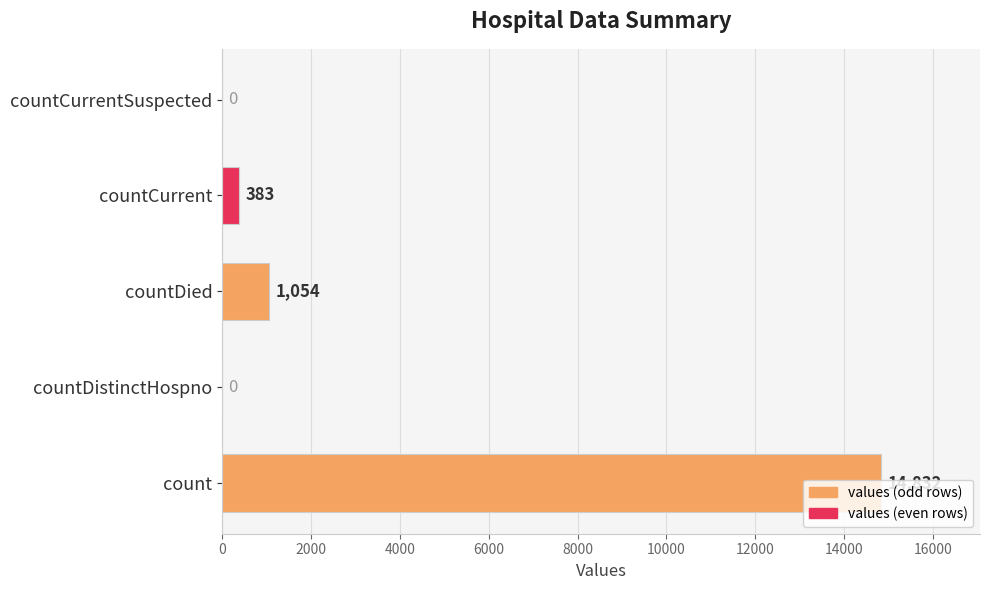

Which has a higher value, countDied or countDistinctHospno?

countDied